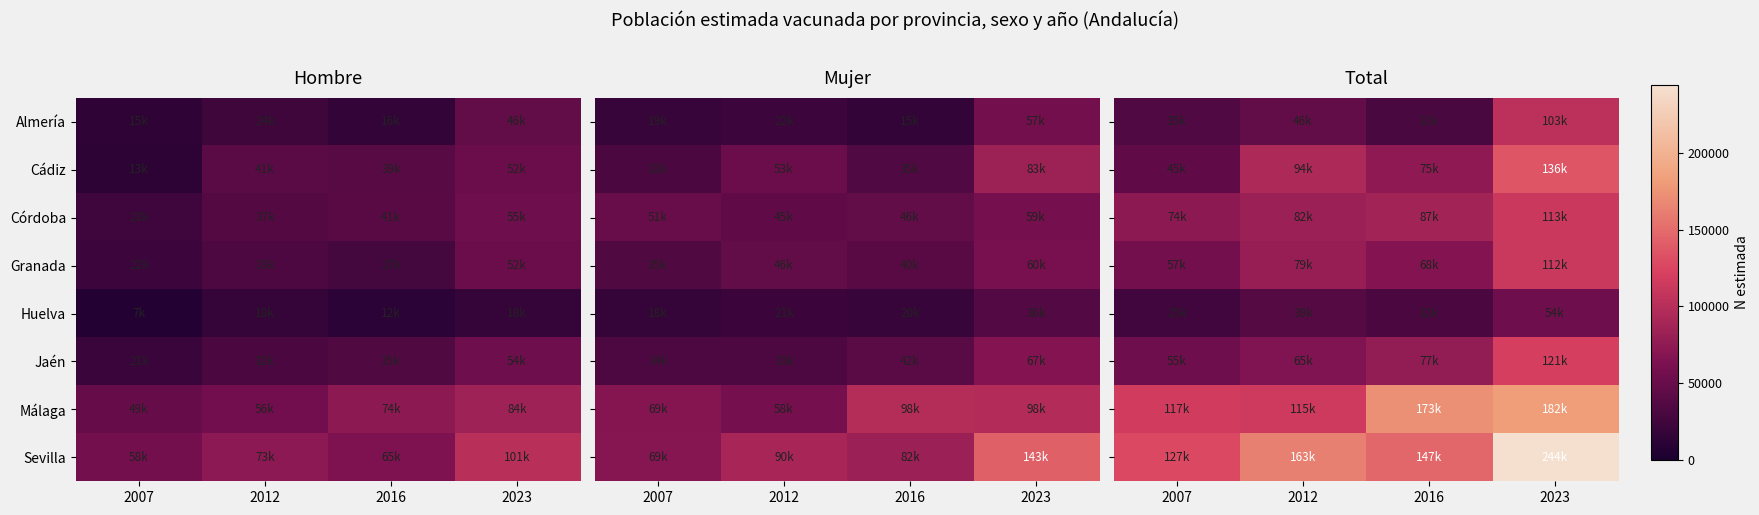

What is the lowest value of the Cádiz series?

44917